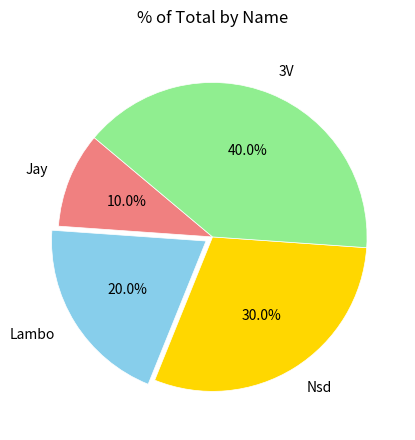

Which slice is the largest?

3V